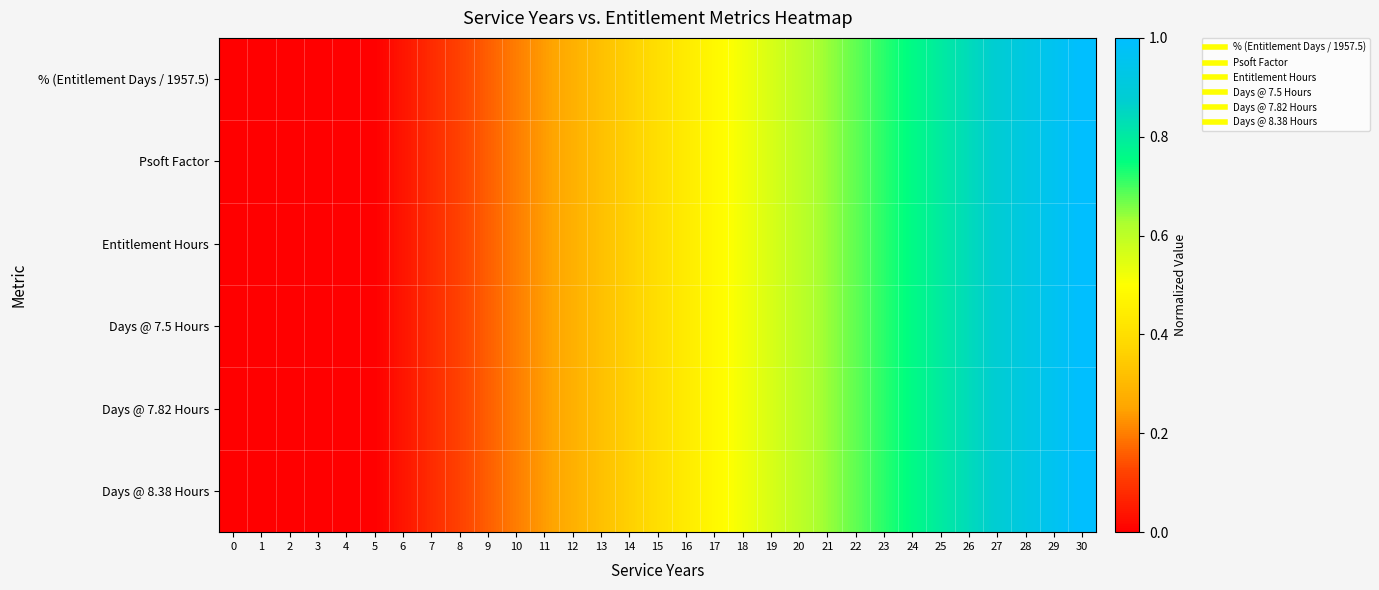

Which series has the largest range (max minus min)?

% (Entitlement Days / 1957.5)